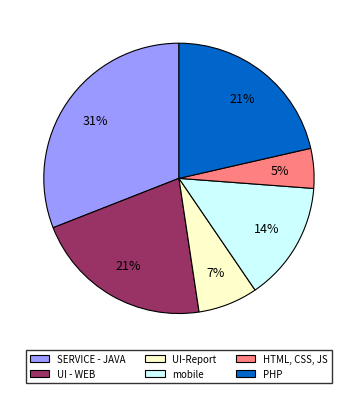

Which slice is the largest?

SERVICE - JAVA